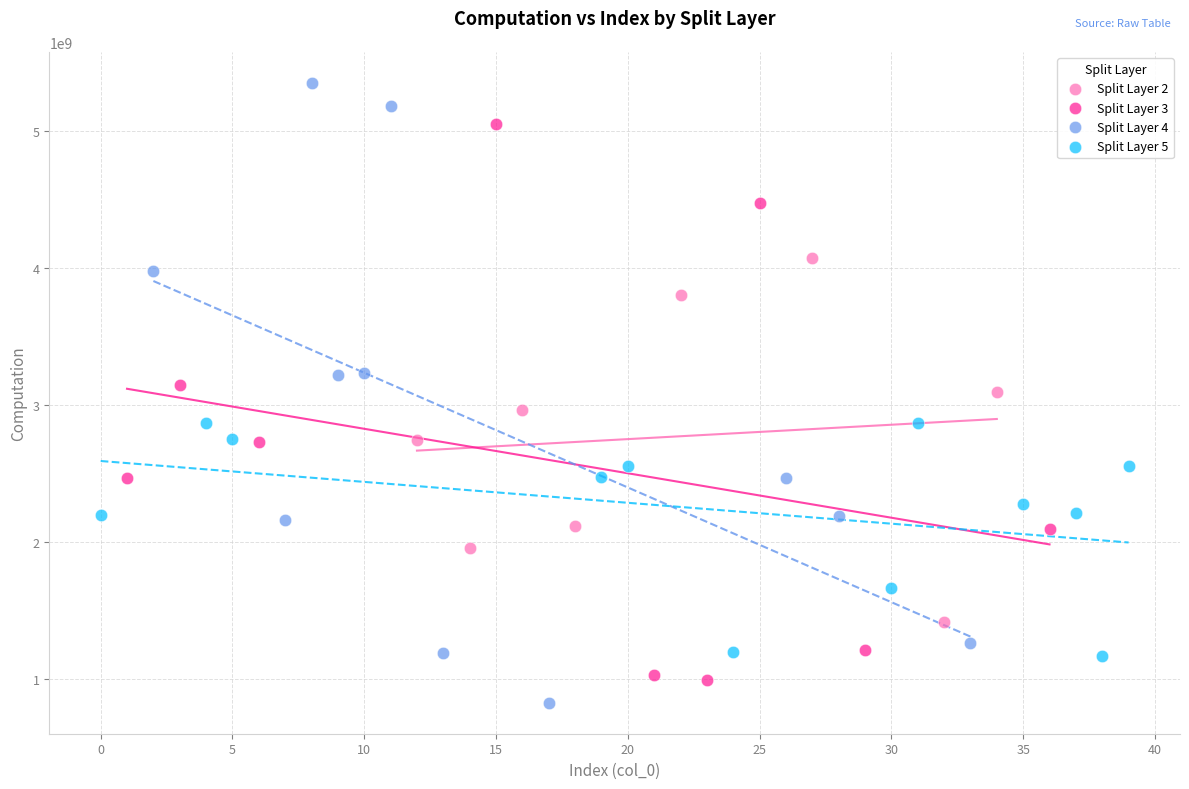

Which series has the largest Y range (max minus min)?

Split Layer 4